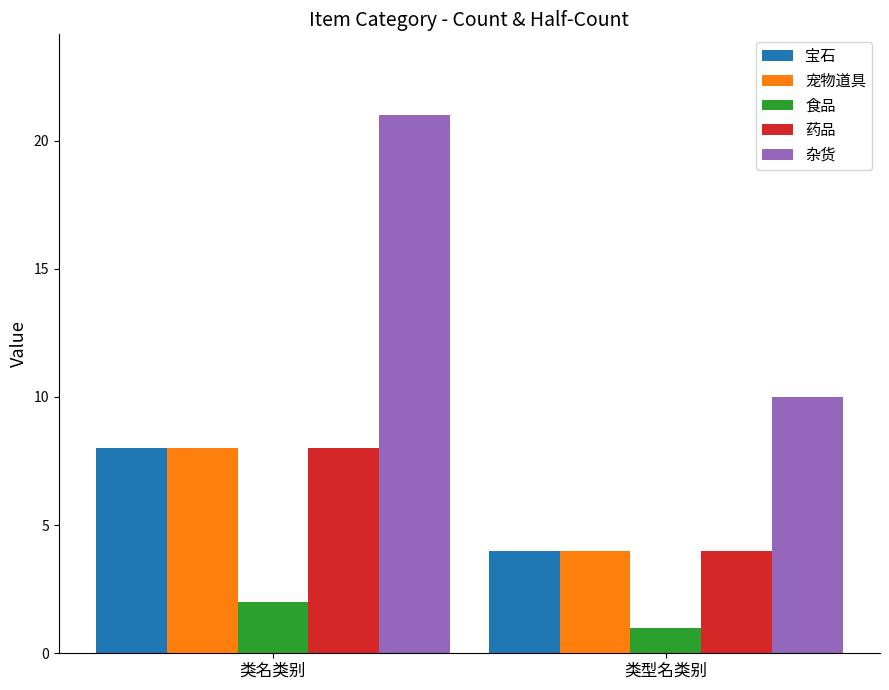

Reading left to right, list all the values displayed in this chart.

宝石: 8	4
宠物道具: 8	4
食品: 2	1
药品: 8	4
杂货: 21	10